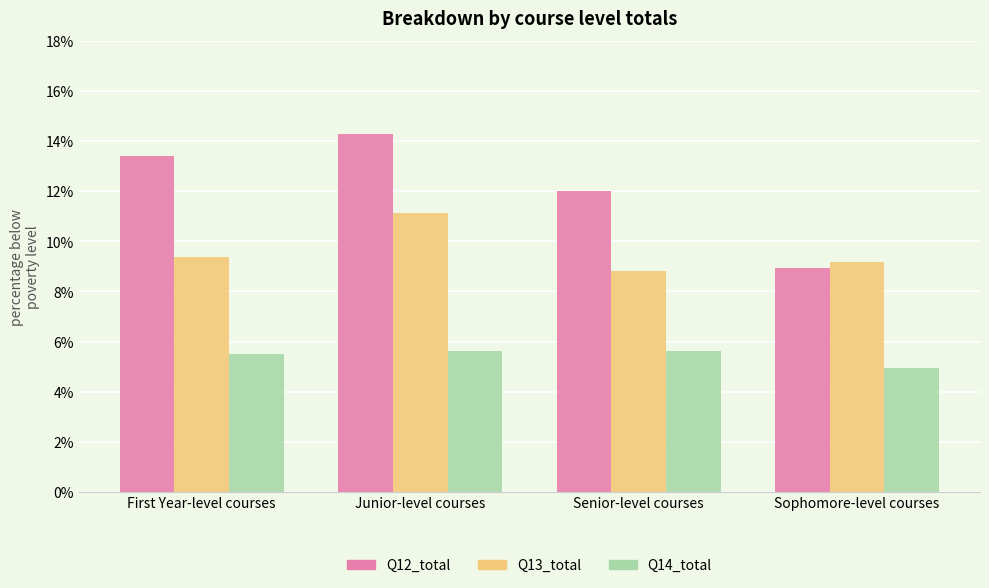

What is the value of the Q14_total bar at the 2nd from the left?

5.6